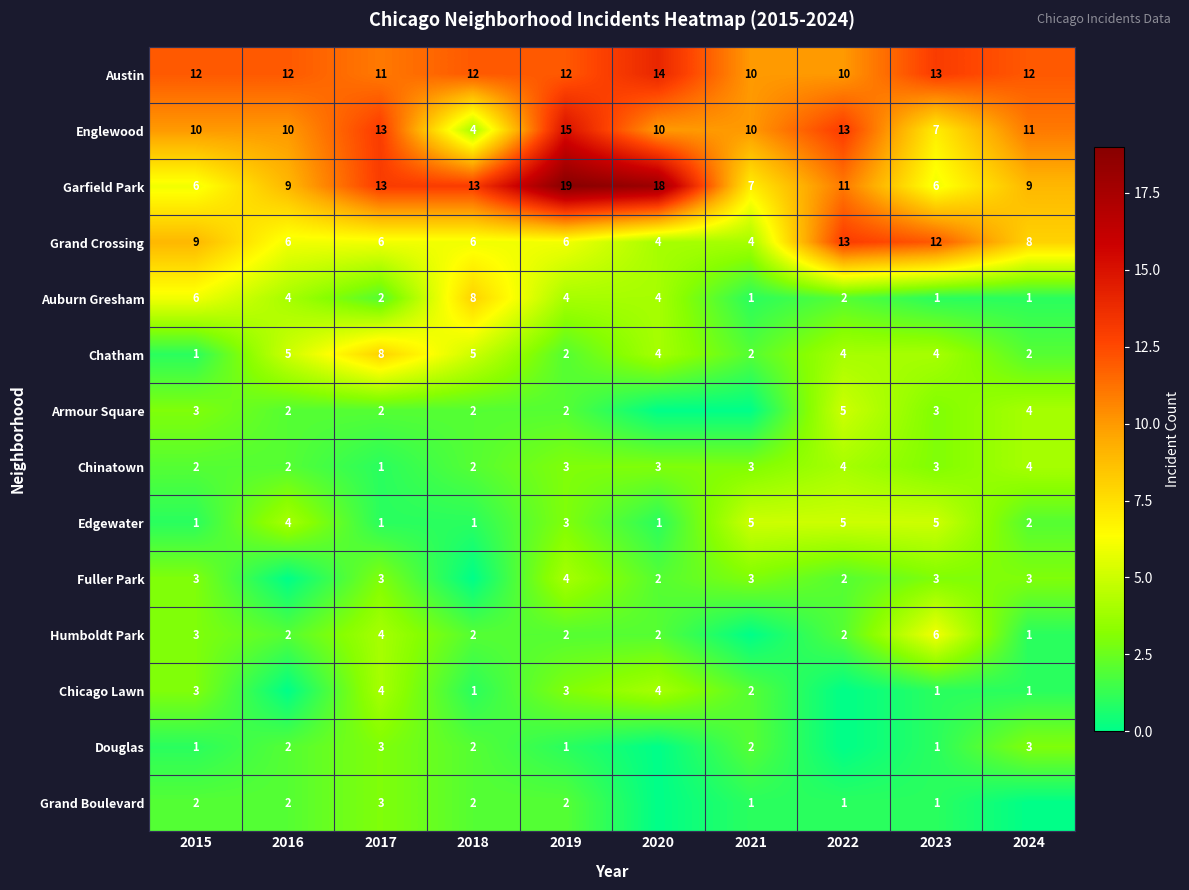

What is the sum of all Austin values?

118